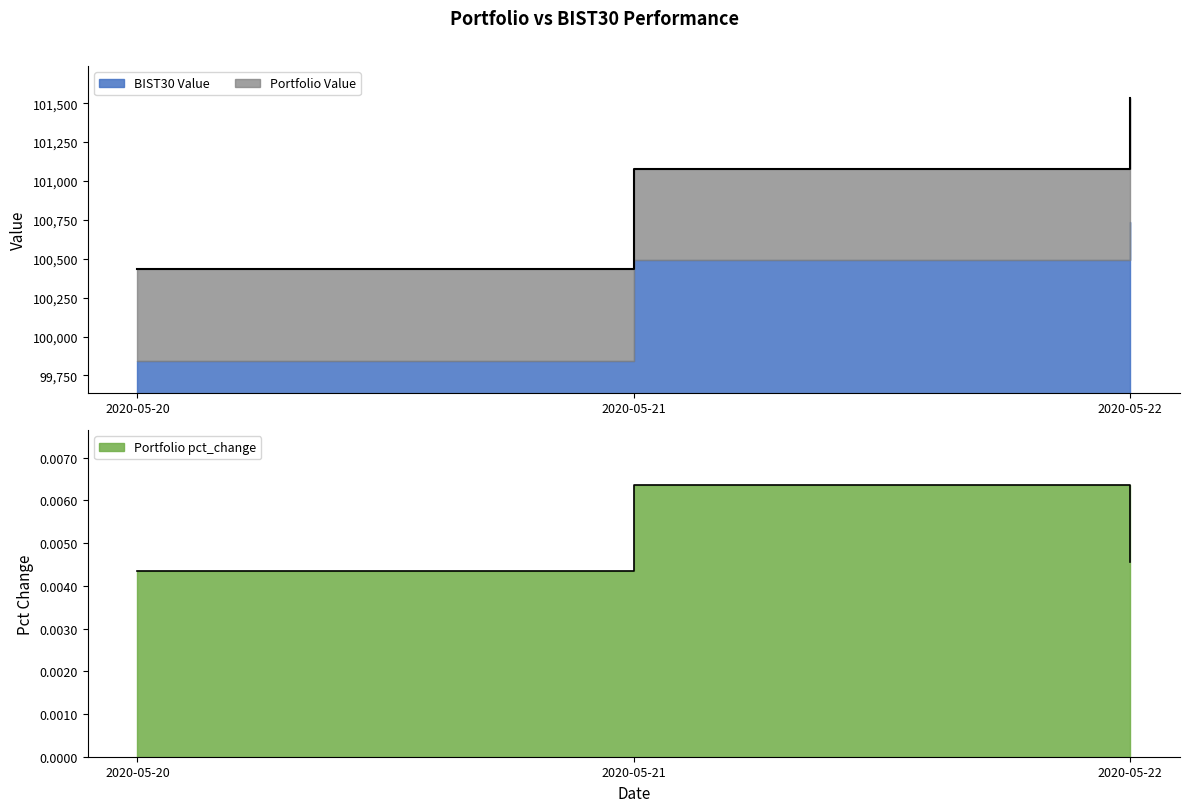

Which category has the lowest value in the Portfolio pct_change series?

2020-05-20